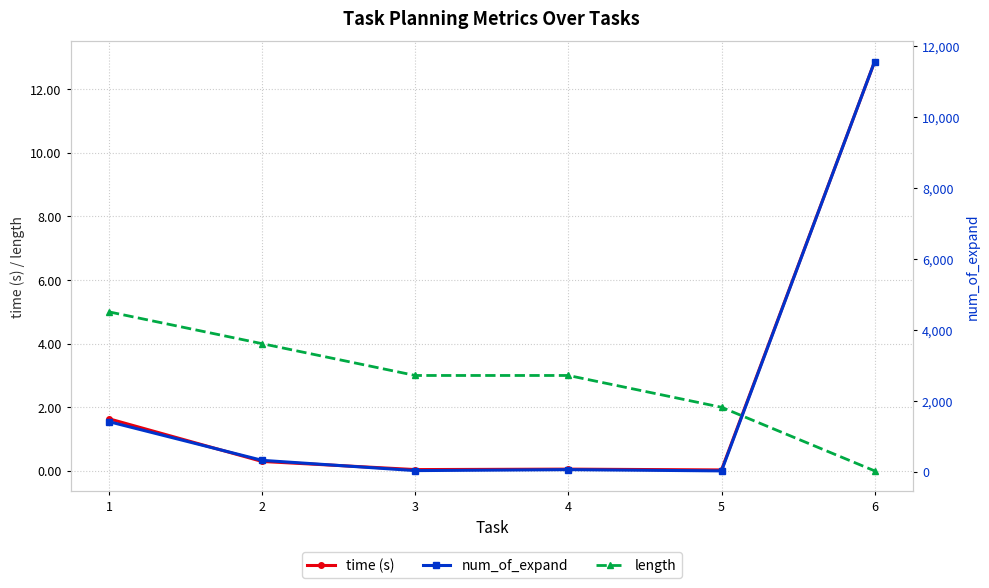

Rank the series at 5 from highest to lowest value.

num_of_expand, length, time (s)